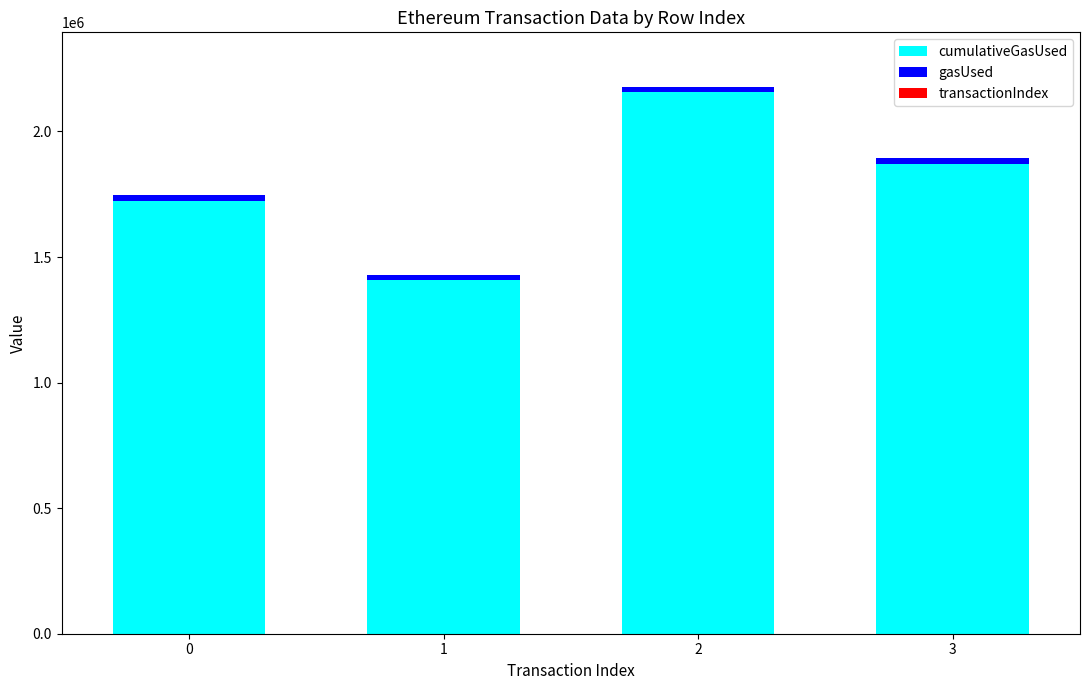

What is the sum of all cumulativeGasUsed values?

7159172